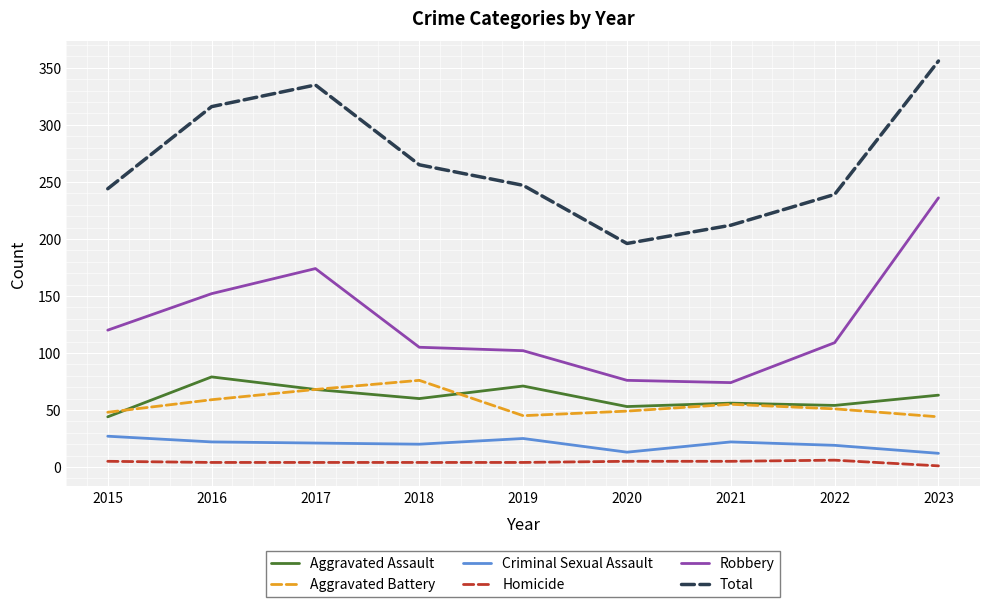

What is the difference between the Robbery values at 2023 and 2022?

127